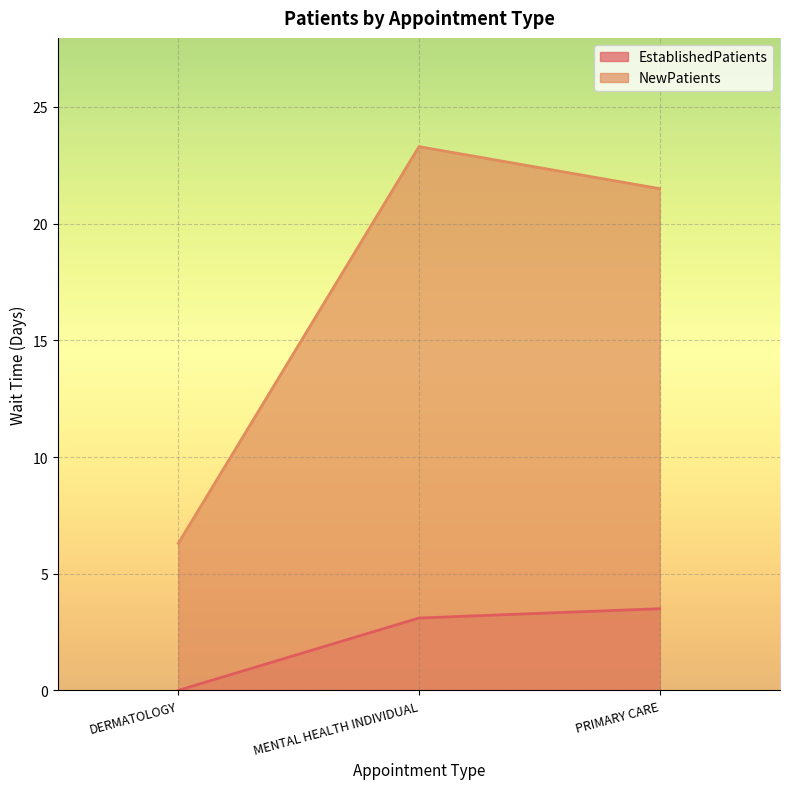

What is the approximate value of NewPatients at MENTAL HEALTH INDIVIDUAL?

23.3